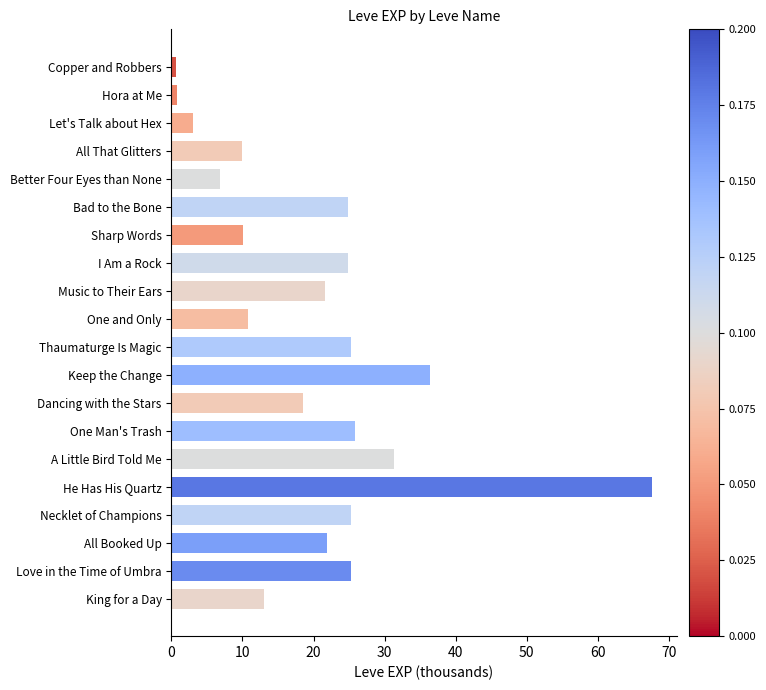

Count the number of data series in this chart.

1